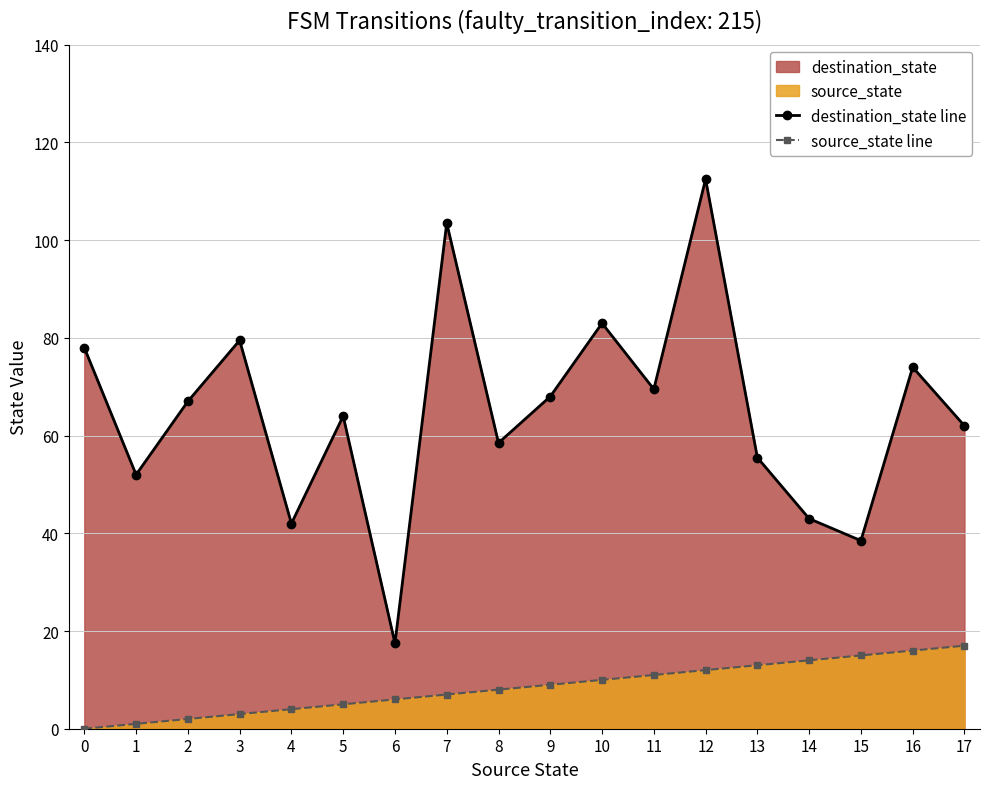

Where does the source_state line series first go above 9?

10